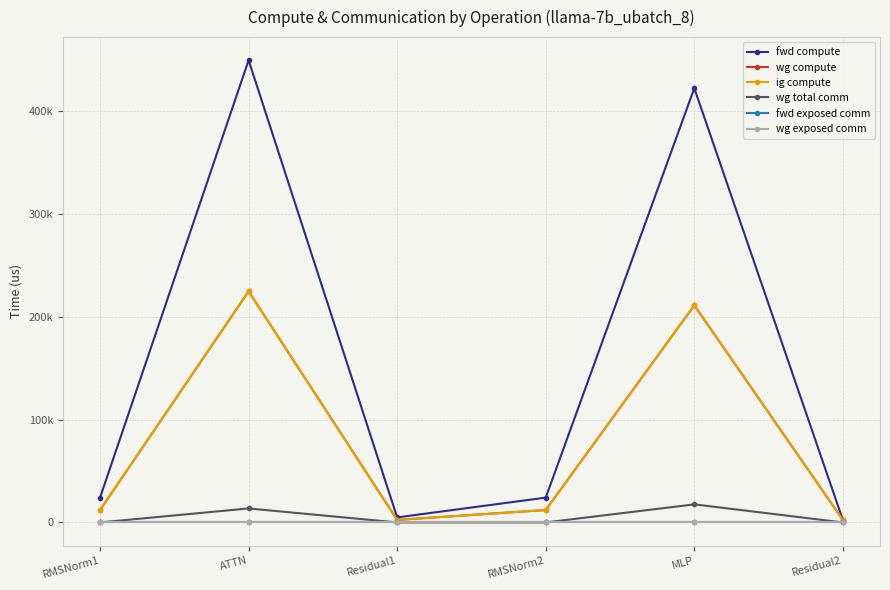

What is the total value across all series at RMSNorm1?

48247.6